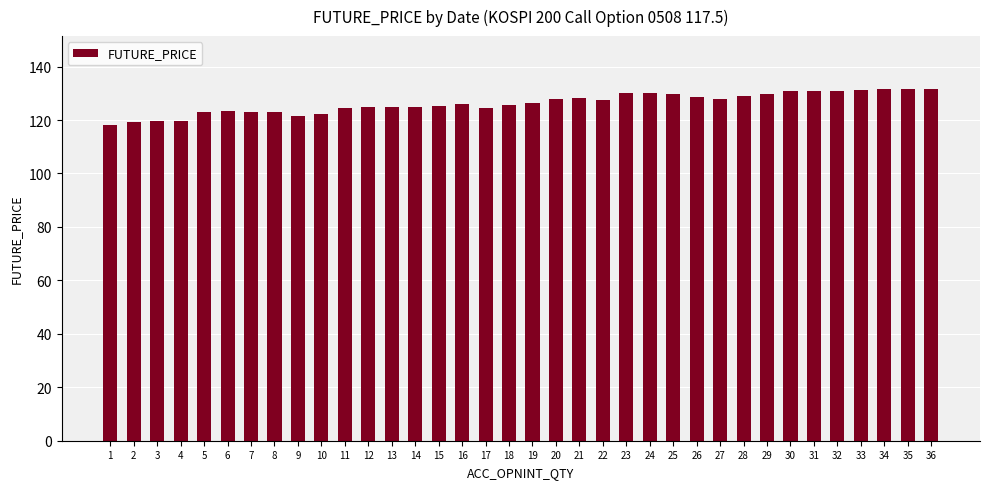

Approximately how many times larger is the value at 15 compared to 1?

1.1